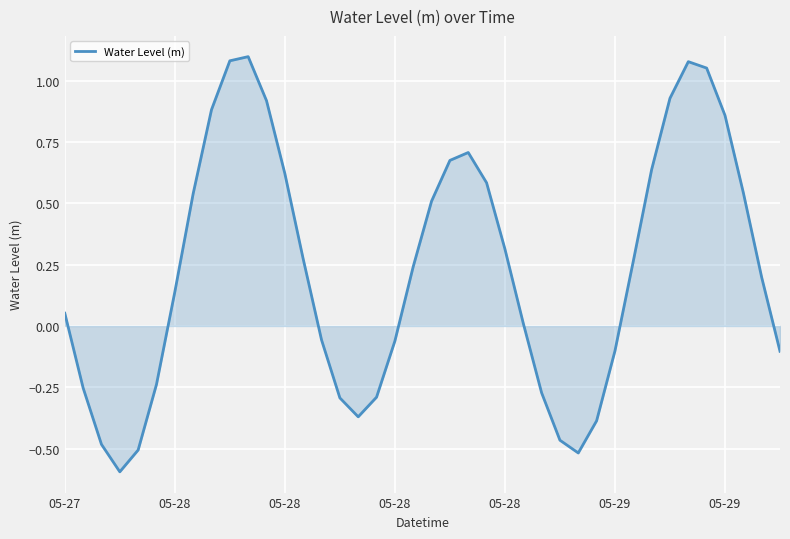

What is the minimum value shown in the chart?

-0.6